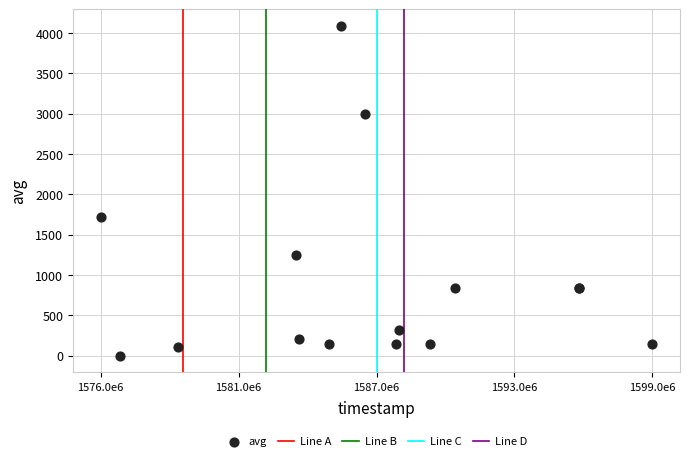

What Y value in the scatter plot is closest to 2044?

1720